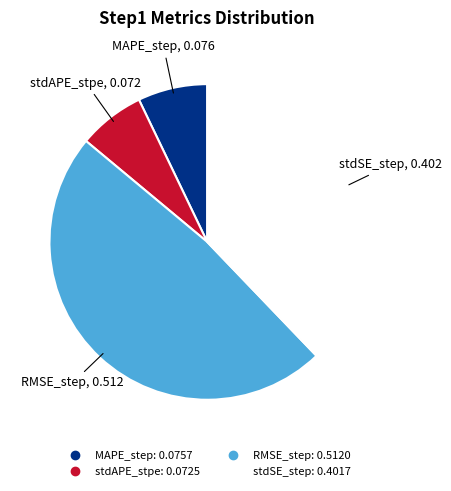

Does RMSE_step account for over 50% of the chart?

No